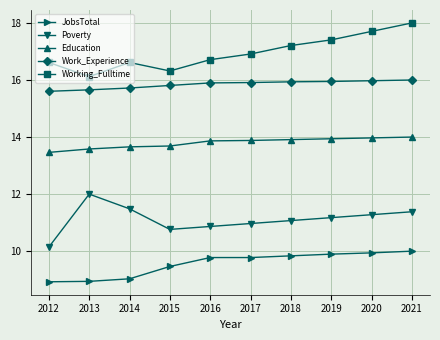

Which series changed the most between 2017 and 2018?

Working_Fulltime